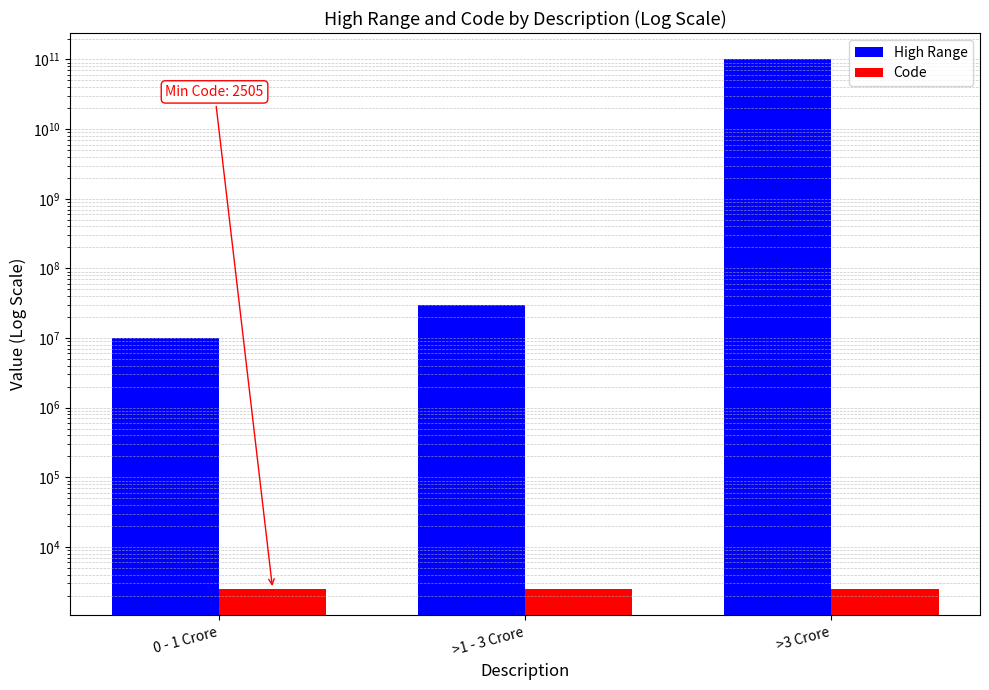

List the labels in order of High Range value, smallest first.

0 - 1 Crore, >1 - 3 Crore, >3 Crore